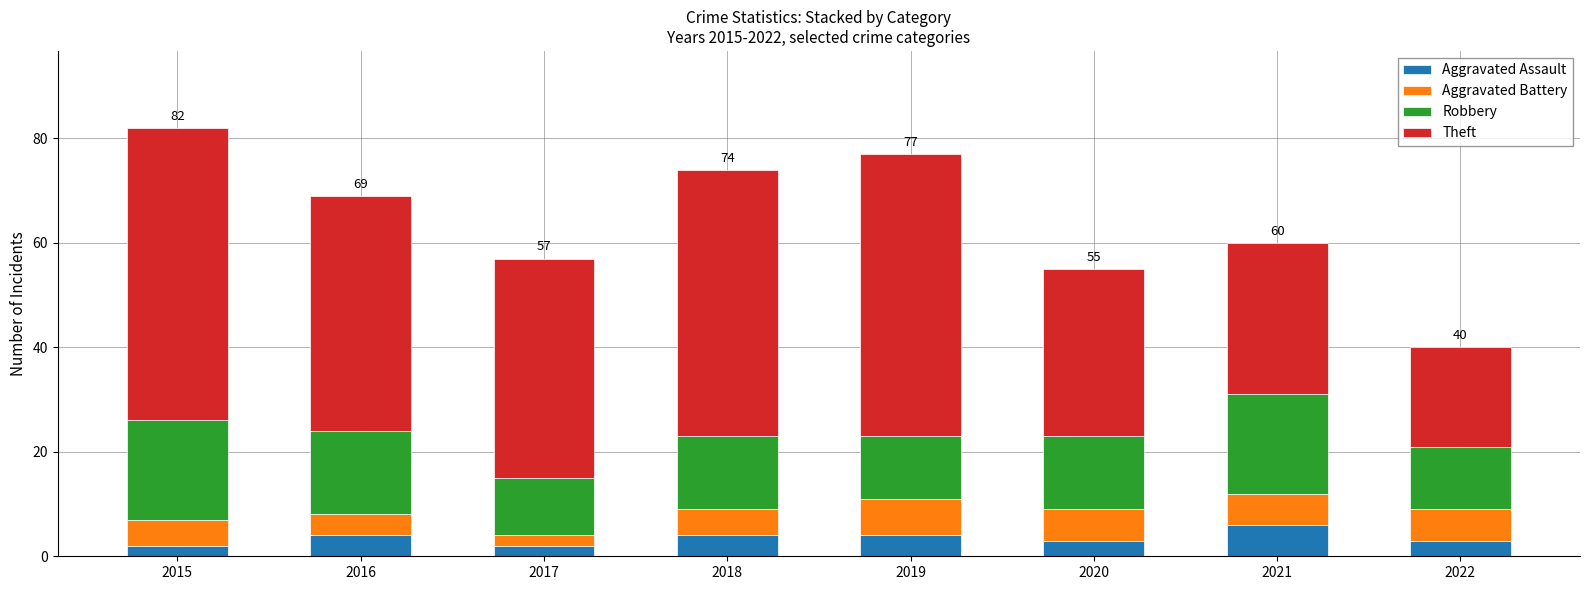

What is the difference between the maximum and second lowest values in the Aggravated Assault series?

4